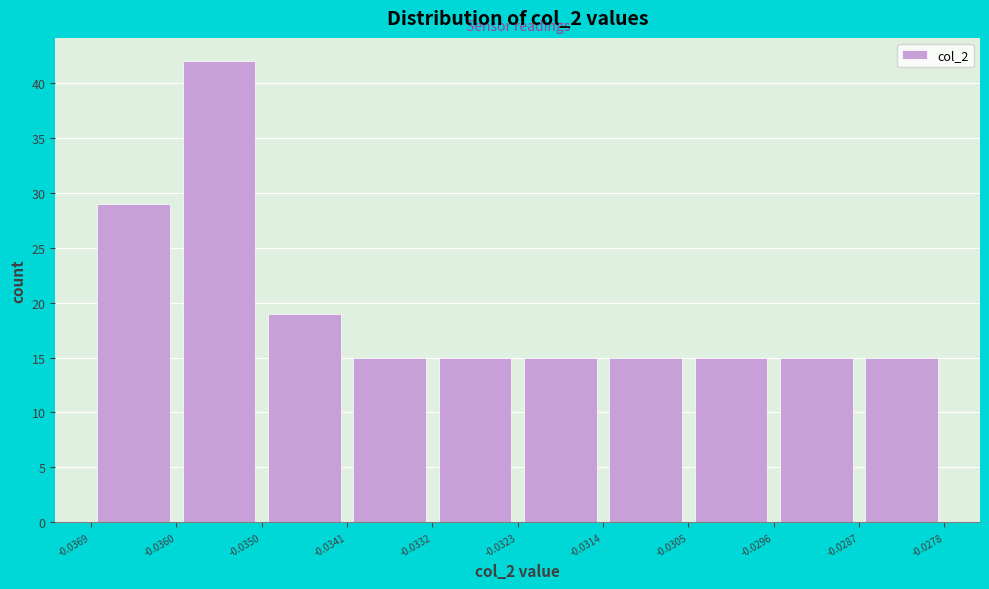

Over which range of the x-axis is the bar tallest?

-0.0360 to -0.0350